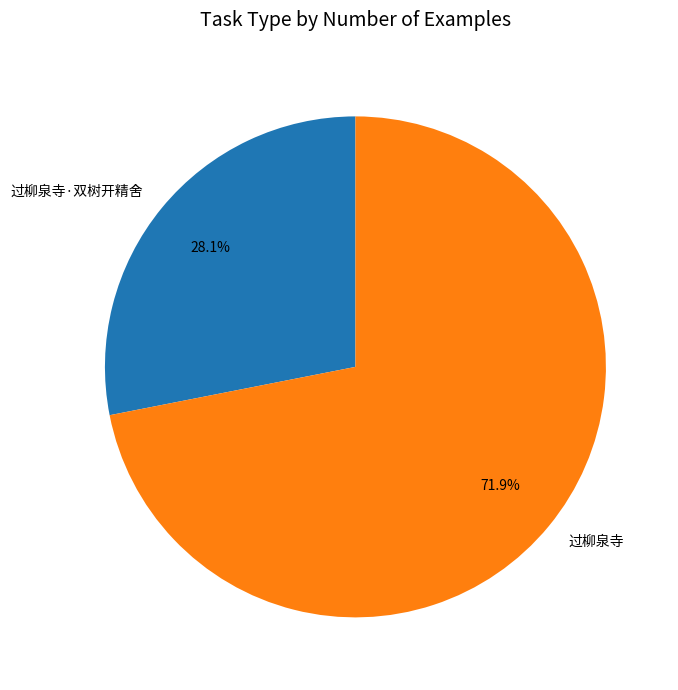

Which slice is the largest?

过柳泉寺